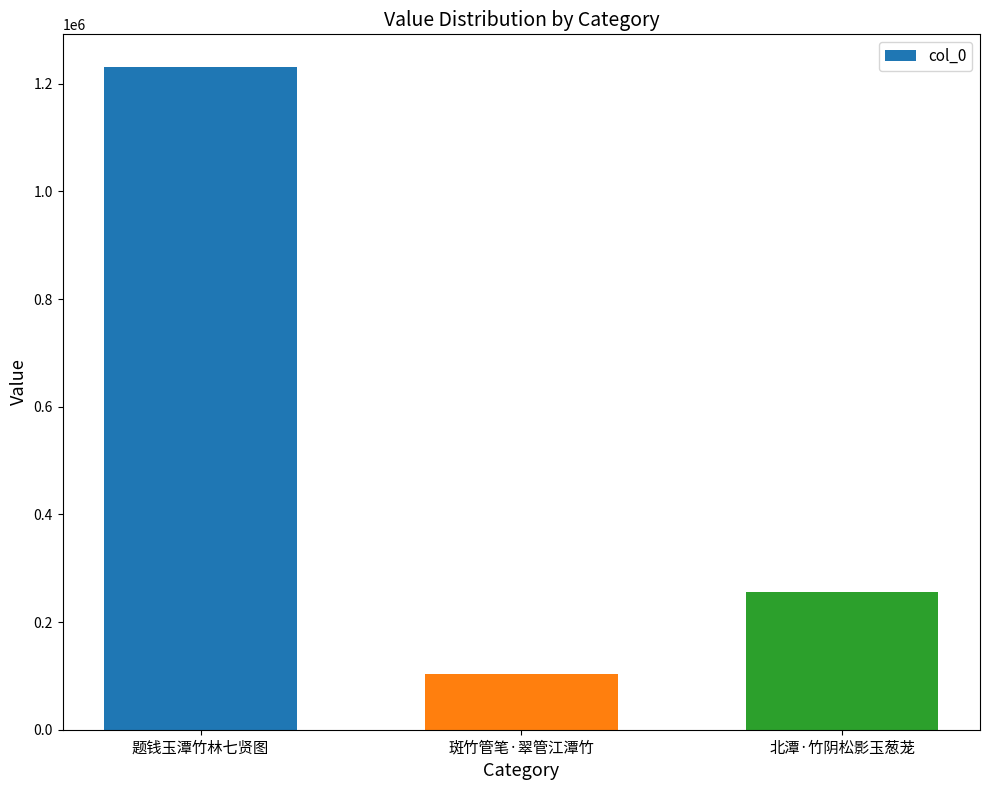

Is it true that the value at 北潭·竹阴松影玉葱茏 is 333514?

False